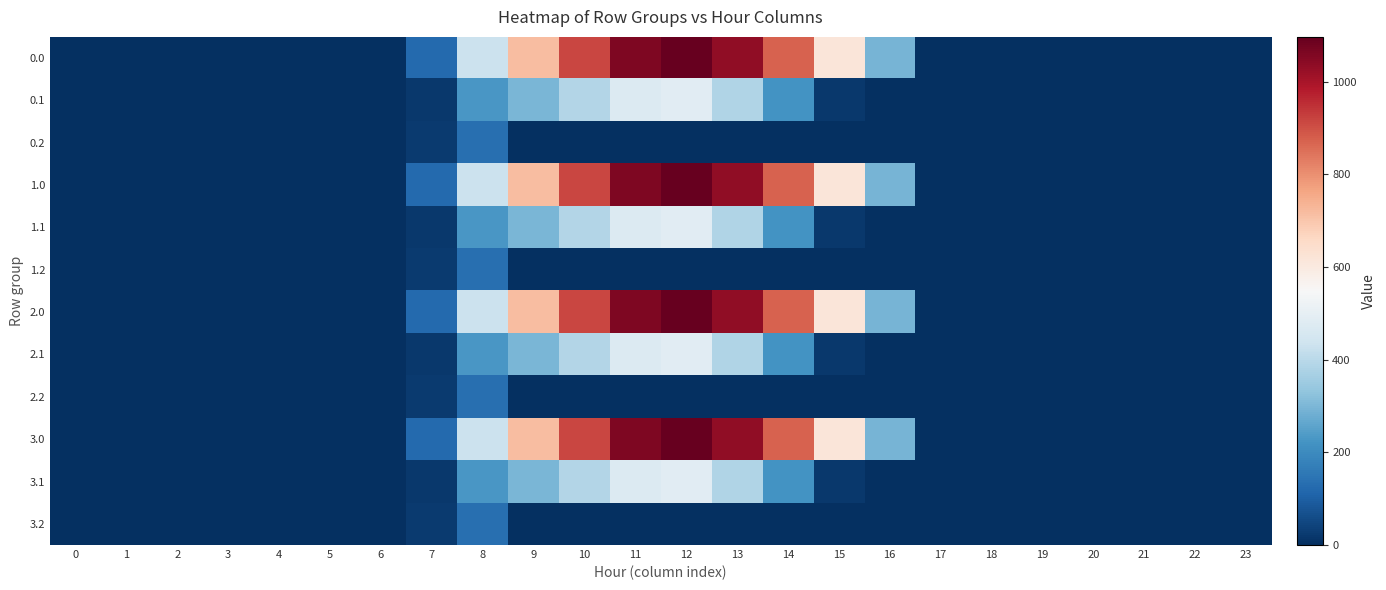

What is the spread (max minus min) of values at 14?

870.6